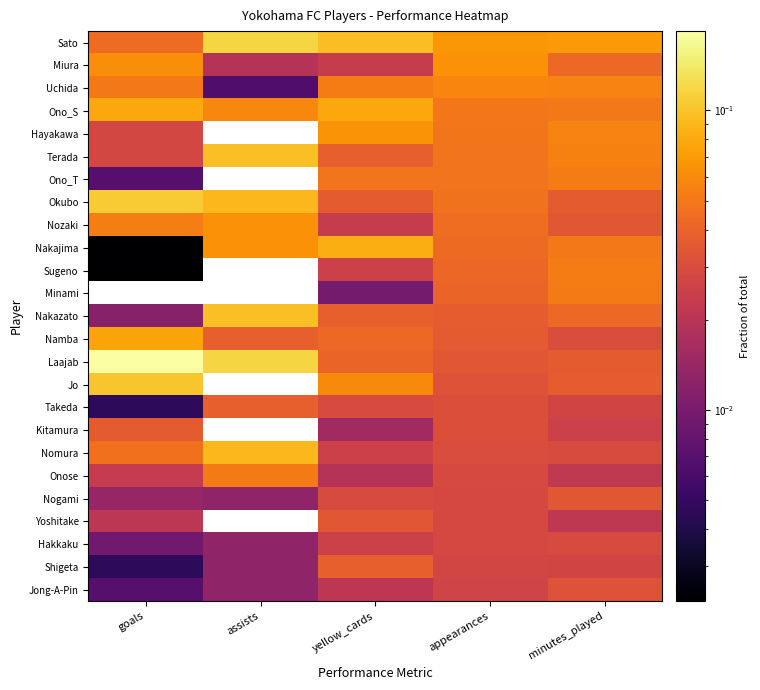

Reading left to right, what are all the values shown in this chart?

Sato: goals=0.0	assists=0.1	yellow_cards=0.1	appearances=0.1	minutes_played=0.1
Miura: goals=0.1	assists=0.0	yellow_cards=0.0	appearances=0.1	minutes_played=0.0
Uchida: goals=0.1	assists=0.0	yellow_cards=0.1	appearances=0.1	minutes_played=0.1
Ono_S: goals=0.1	assists=0.1	yellow_cards=0.1	appearances=0.0	minutes_played=0.1
Hayakawa: goals=0.0	assists=0.0	yellow_cards=0.1	appearances=0.0	minutes_played=0.1
Terada: goals=0.0	assists=0.1	yellow_cards=0.0	appearances=0.0	minutes_played=0.1
Ono_T: goals=0.0	assists=0.0	yellow_cards=0.0	appearances=0.0	minutes_played=0.1
Okubo: goals=0.1	assists=0.1	yellow_cards=0.0	appearances=0.0	minutes_played=0.0
Nozaki: goals=0.1	assists=0.1	yellow_cards=0.0	appearances=0.0	minutes_played=0.0
Nakajima: goals=0.0	assists=0.1	yellow_cards=0.1	appearances=0.0	minutes_played=0.1
Sugeno: goals=0.0	assists=0.0	yellow_cards=0.0	appearances=0.0	minutes_played=0.1
Minami: goals=0.0	assists=0.0	yellow_cards=0.0	appearances=0.0	minutes_played=0.1
Nakazato: goals=0.0	assists=0.1	yellow_cards=0.0	appearances=0.0	minutes_played=0.0
Namba: goals=0.1	assists=0.0	yellow_cards=0.0	appearances=0.0	minutes_played=0.0
Laajab: goals=0.2	assists=0.1	yellow_cards=0.0	appearances=0.0	minutes_played=0.0
Jo: goals=0.1	assists=0.0	yellow_cards=0.1	appearances=0.0	minutes_played=0.0
Takeda: goals=0.0	assists=0.0	yellow_cards=0.0	appearances=0.0	minutes_played=0.0
Kitamura: goals=0.0	assists=0.0	yellow_cards=0.0	appearances=0.0	minutes_played=0.0
Nomura: goals=0.0	assists=0.1	yellow_cards=0.0	appearances=0.0	minutes_played=0.0
Onose: goals=0.0	assists=0.1	yellow_cards=0.0	appearances=0.0	minutes_played=0.0
Nogami: goals=0.0	assists=0.0	yellow_cards=0.0	appearances=0.0	minutes_played=0.0
Yoshitake: goals=0.0	assists=0.0	yellow_cards=0.0	appearances=0.0	minutes_played=0.0
Hakkaku: goals=0.0	assists=0.0	yellow_cards=0.0	appearances=0.0	minutes_played=0.0
Shigeta: goals=0.0	assists=0.0	yellow_cards=0.0	appearances=0.0	minutes_played=0.0
Jong-A-Pin: goals=0.0	assists=0.0	yellow_cards=0.0	appearances=0.0	minutes_played=0.0